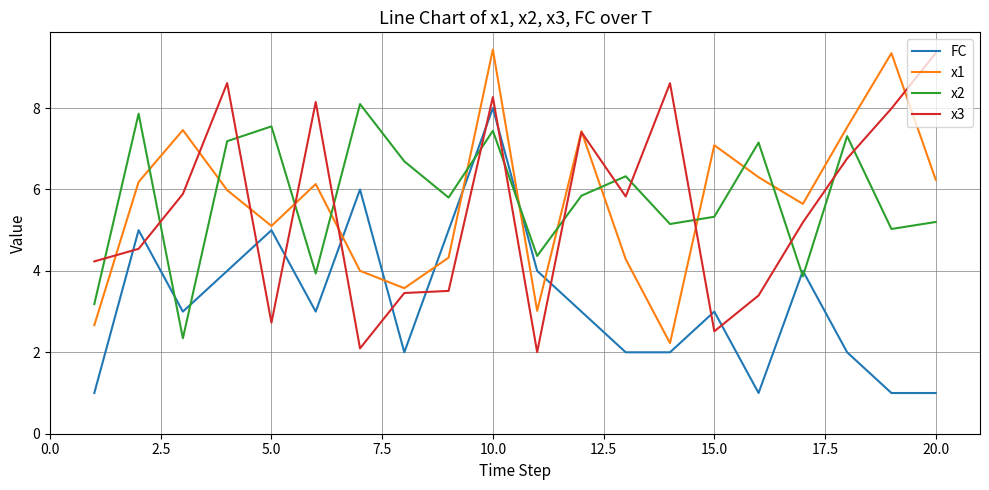

True or false: x2 and x3 intersect in this chart.

True